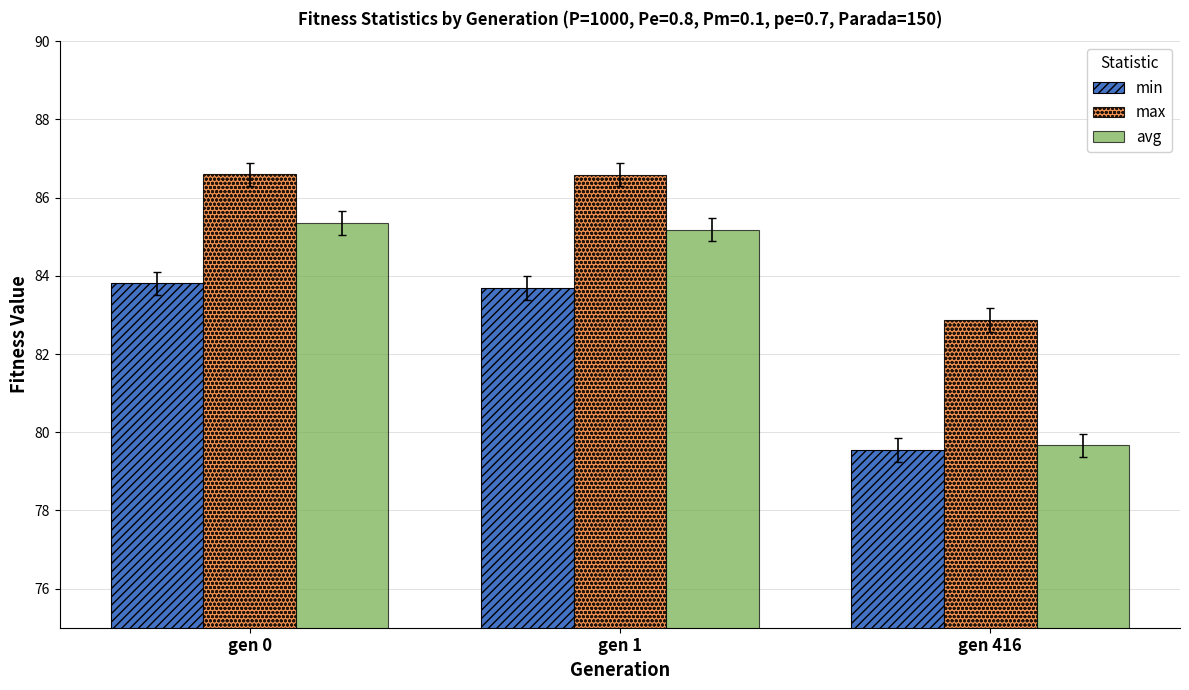

The value of avg at gen 1 is 50.9. True or false?

False